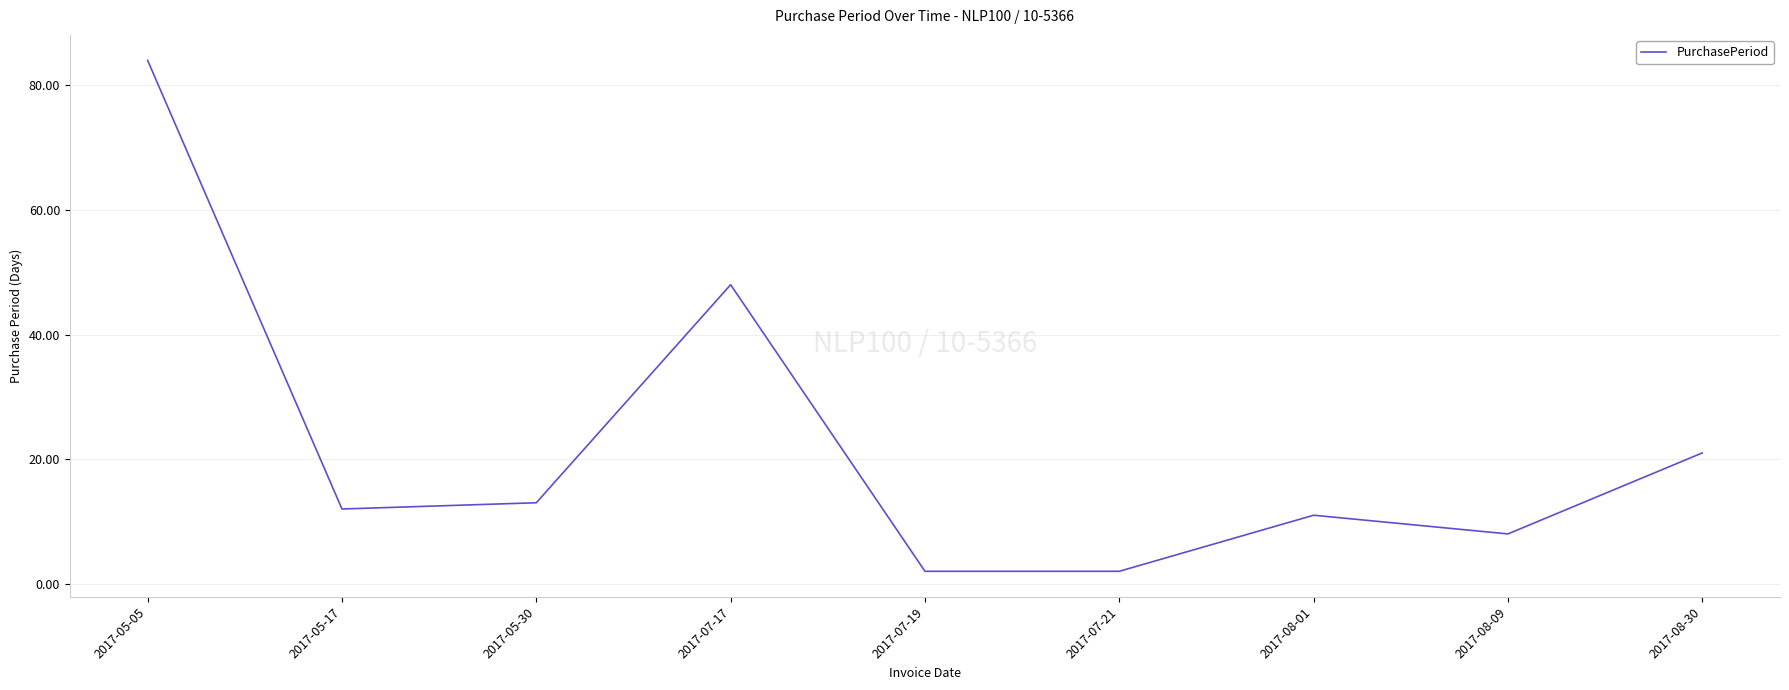

Is it true that the value at 2017-08-01 is 11?

True